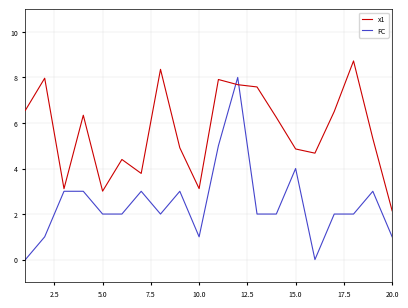

True or false: FC has more than 0 points higher than both neighbors.

True